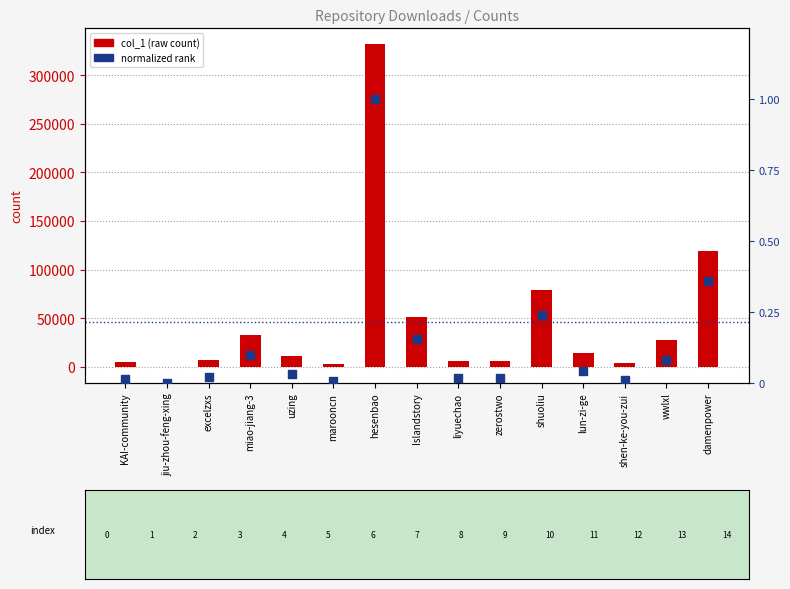

Which series has the largest Y range (max minus min)?

col_1 (raw count)